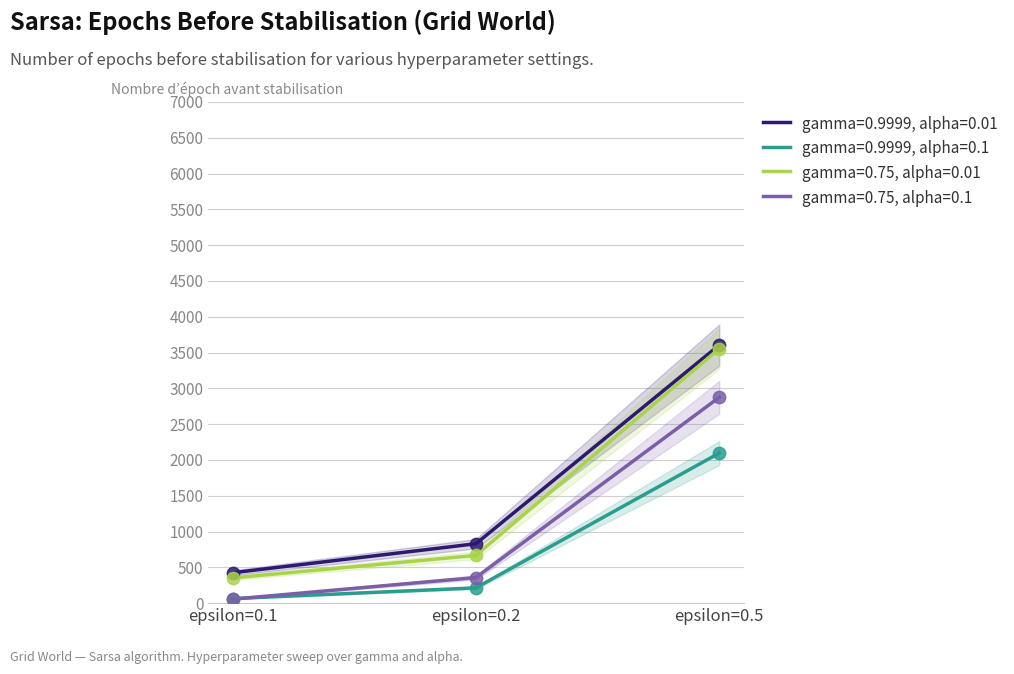

Is the value of gamma=0.75, alpha=0.01 at epsilon=0.5 greater than the value of gamma=0.9999, alpha=0.1 at epsilon=0.2?

Yes